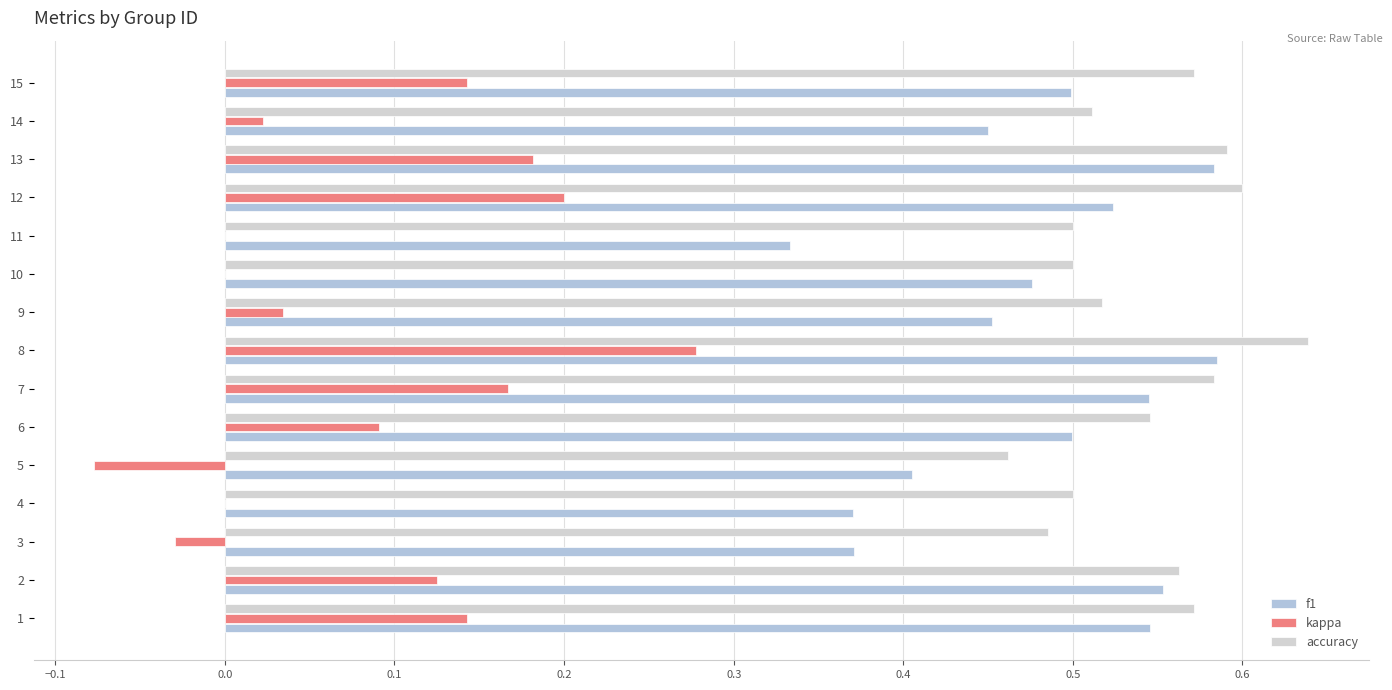

What is the difference between the maximum and second lowest values in the accuracy series?

0.2